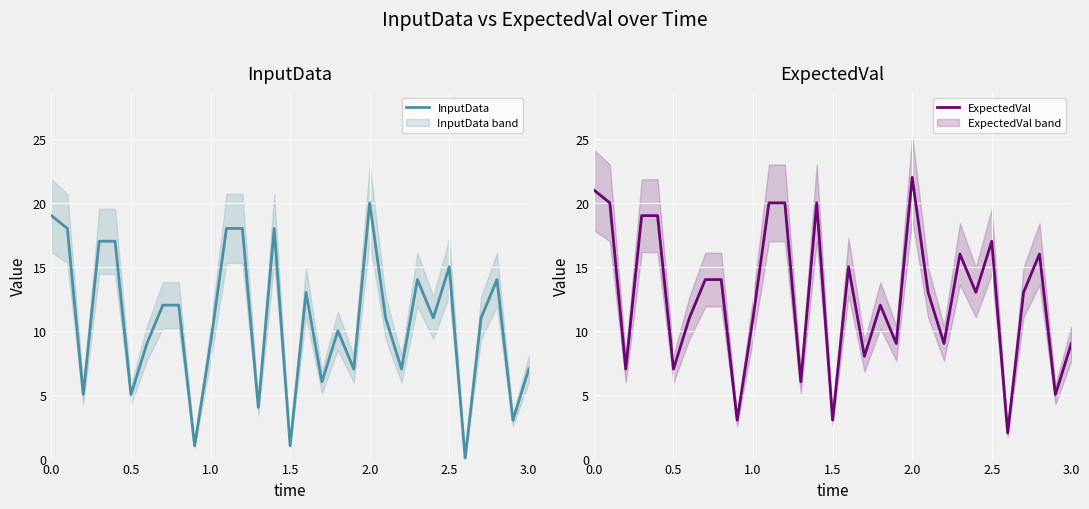

True or false: InputData and ExpectedVal cross at least once.

False